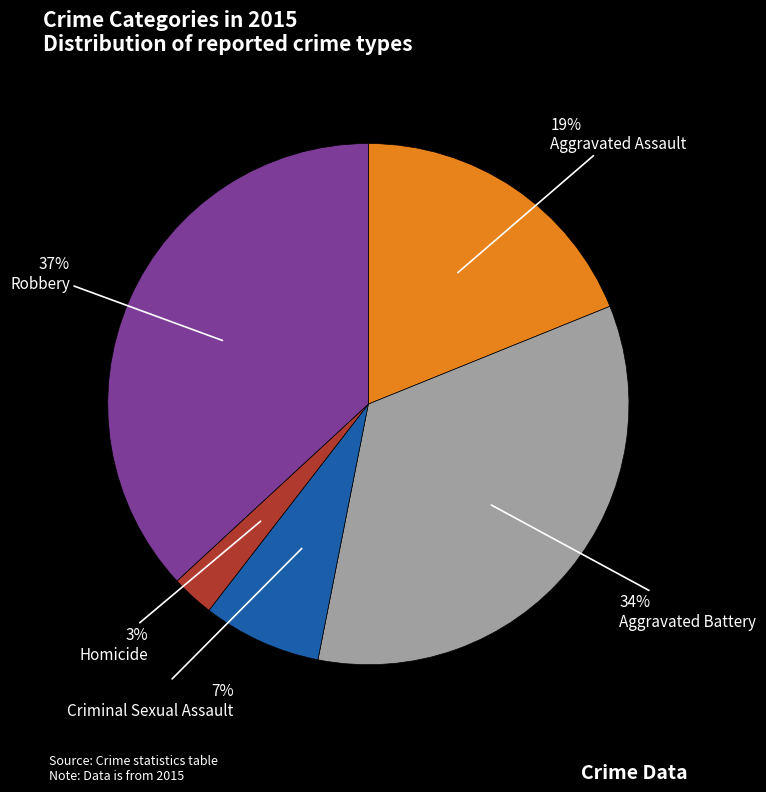

Count the number of slices in the pie.

5